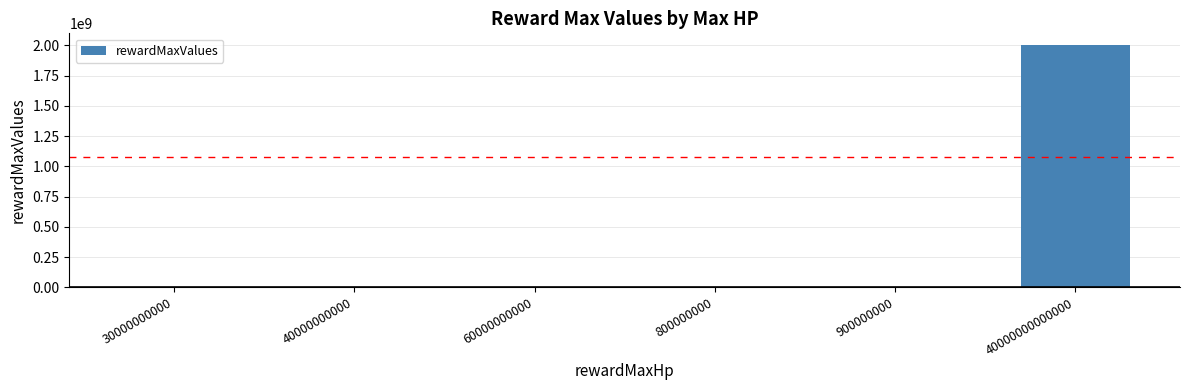

Reading left to right, list all the values displayed in this chart.

1500000	2000000	3000000	40000	45000	2000000000